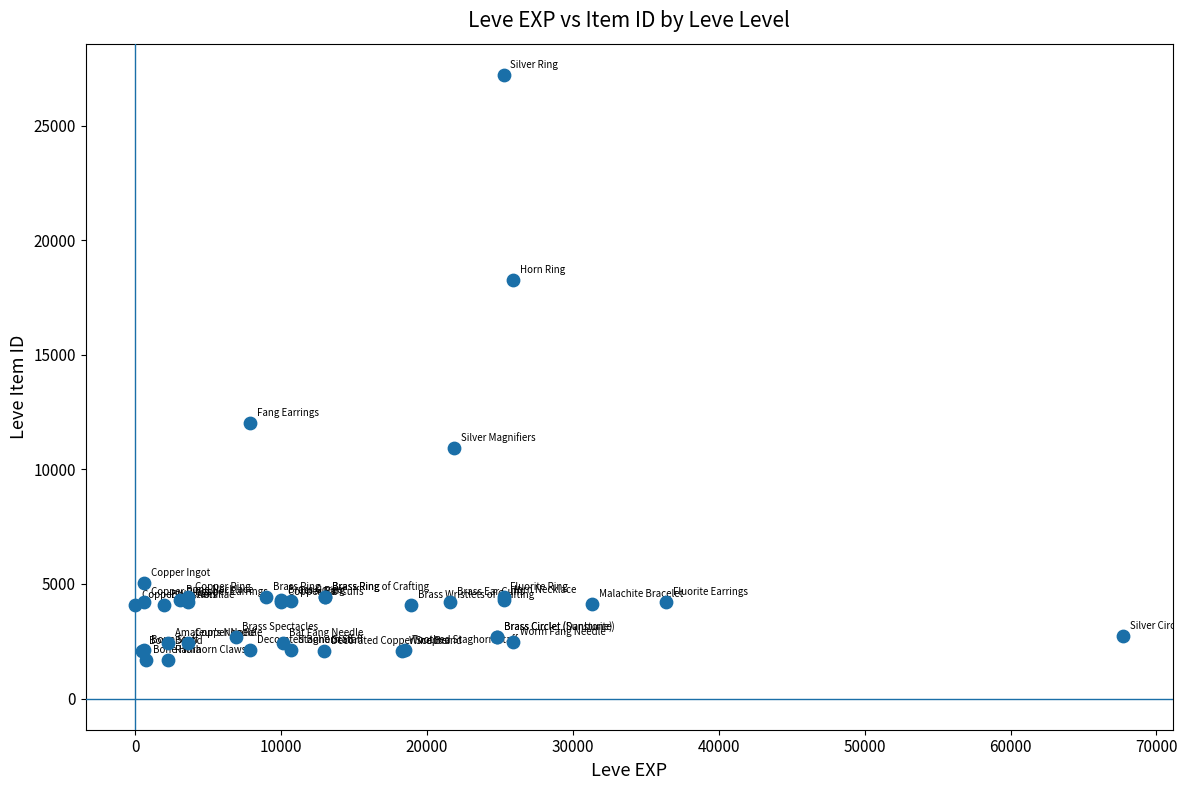

What Y value in the scatter plot is closest to 14448?

12018